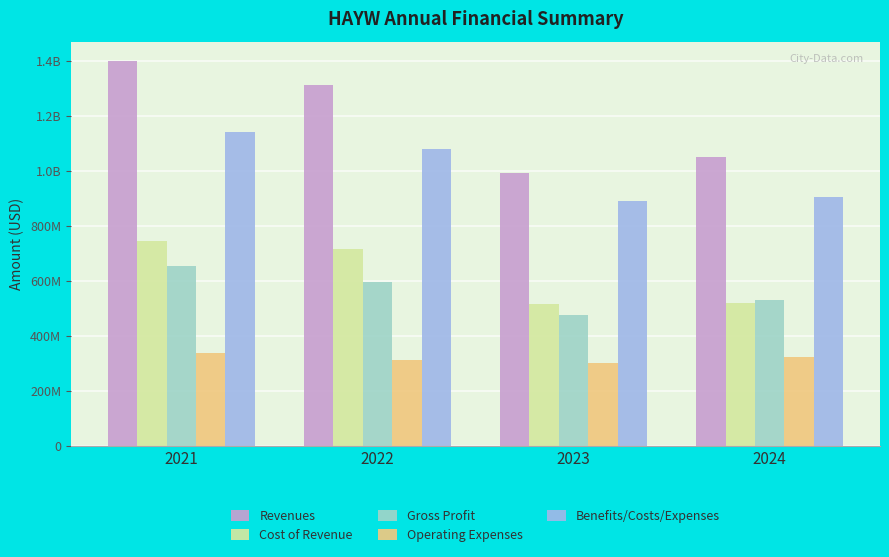

What is the sum of all Cost of Revenue values?

2499464000